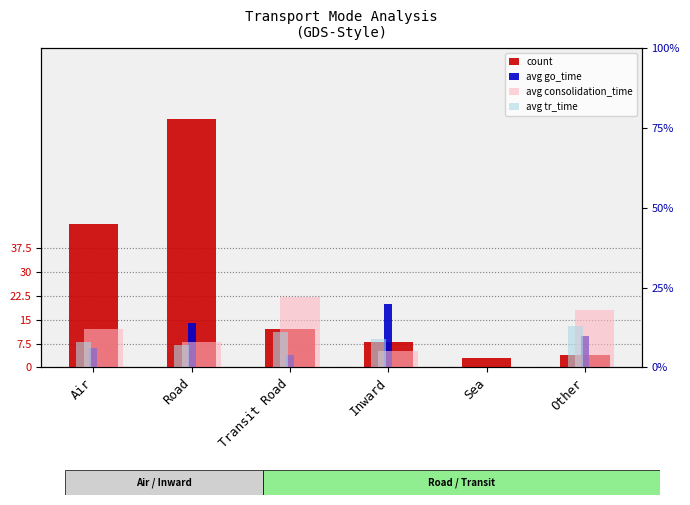

Reading left to right, transcribe all the data shown in this chart.

count: Air=45	Road=78	Transit Road=12	Inward=8	Sea=3	Other=4
avg go_time: Air=6	Road=14	Transit Road=4	Inward=20	Sea=0	Other=10
avg consolidation_time: Air=12	Road=8	Transit Road=22	Inward=5	Sea=0	Other=18
avg tr_time: Air=8	Road=7	Transit Road=11	Inward=9	Sea=0	Other=13